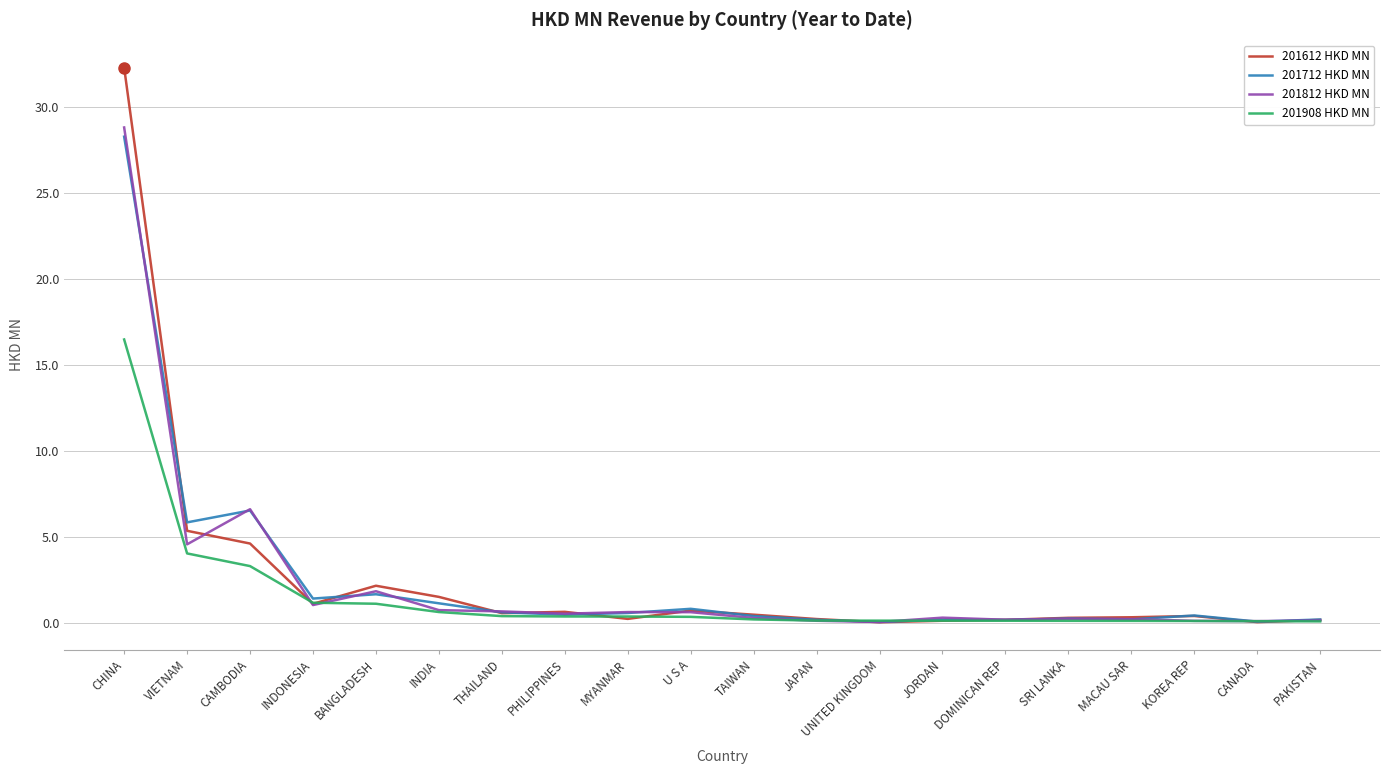

In 201712 HKD MN, how many points are higher than both neighbors (excluding endpoints)?

6